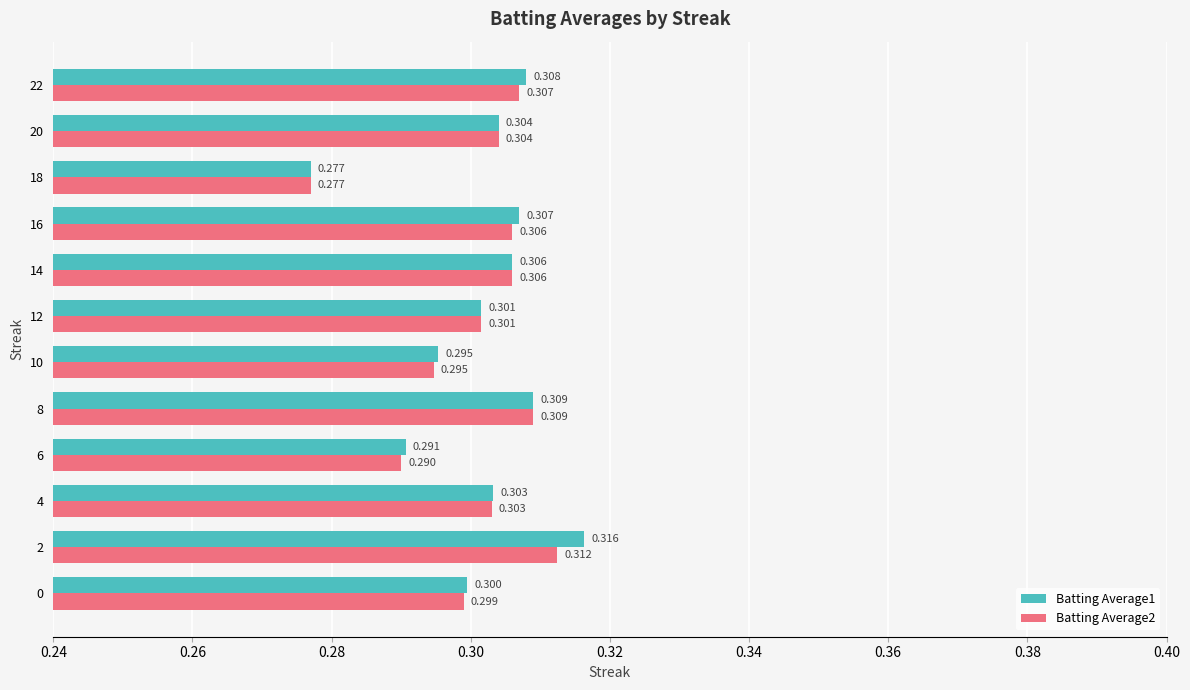

Is the value of Batting Average2 at 10 greater than the value of Batting Average1 at 4?

No